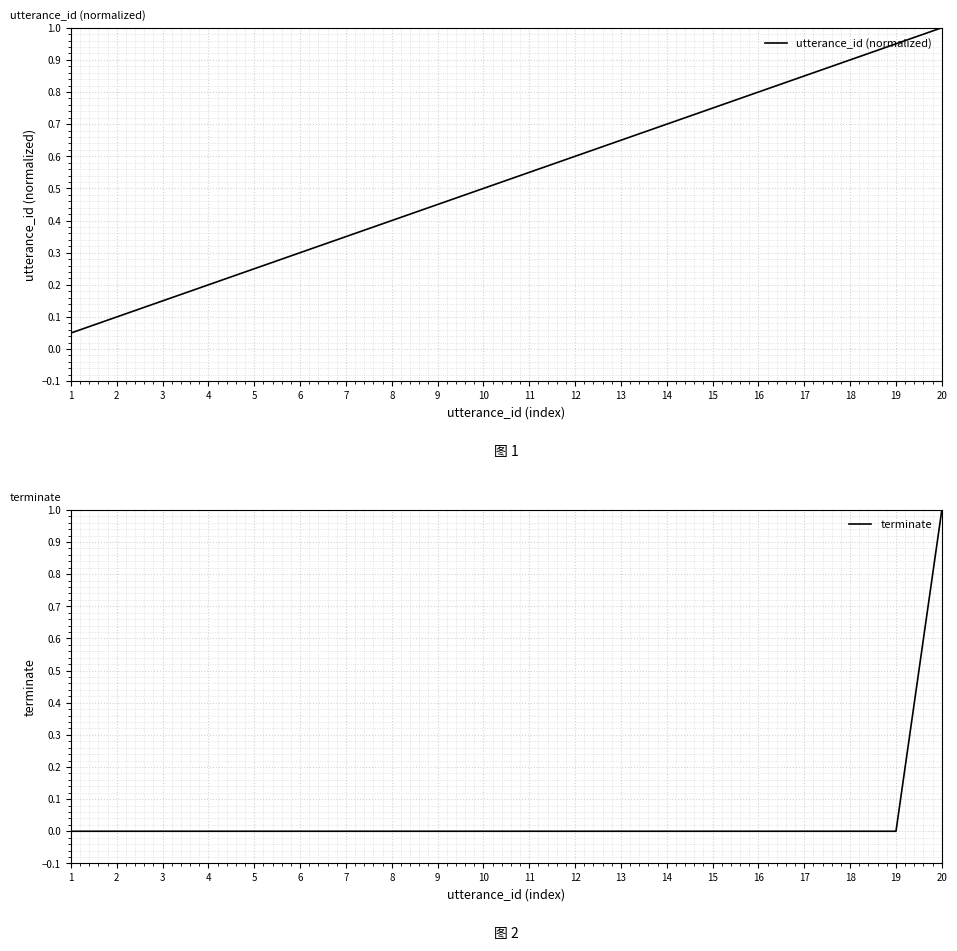

True or false: utterance_id (normalized) and terminate intersect in this chart.

False